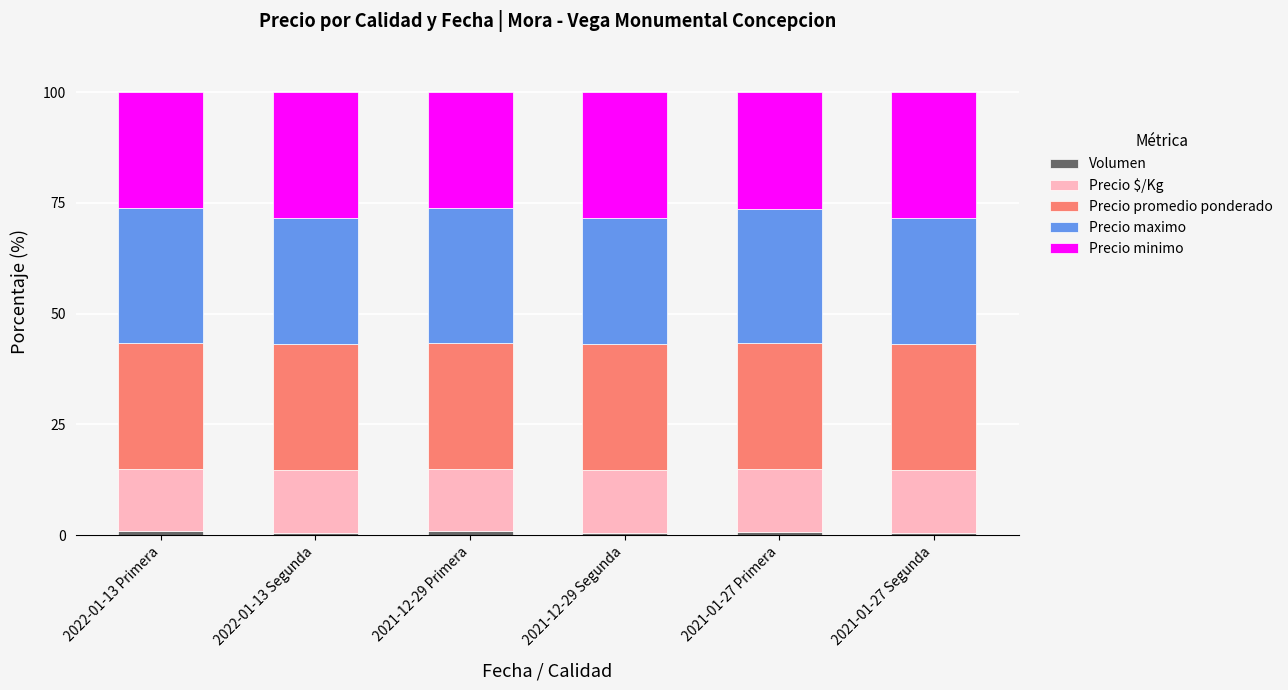

How many series are shown in this chart?

5